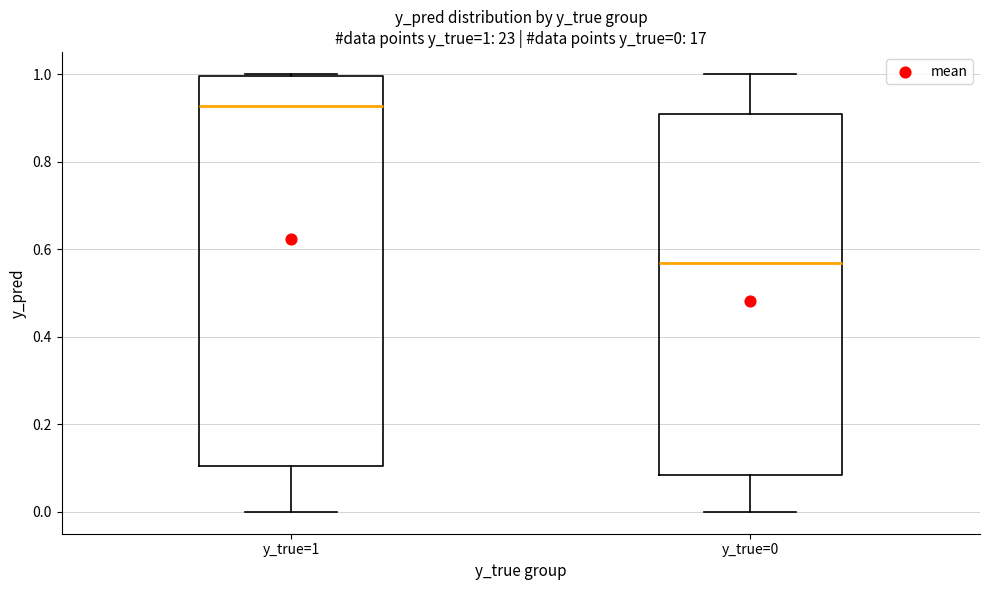

Which box's median line is the lowest?

y_true=0